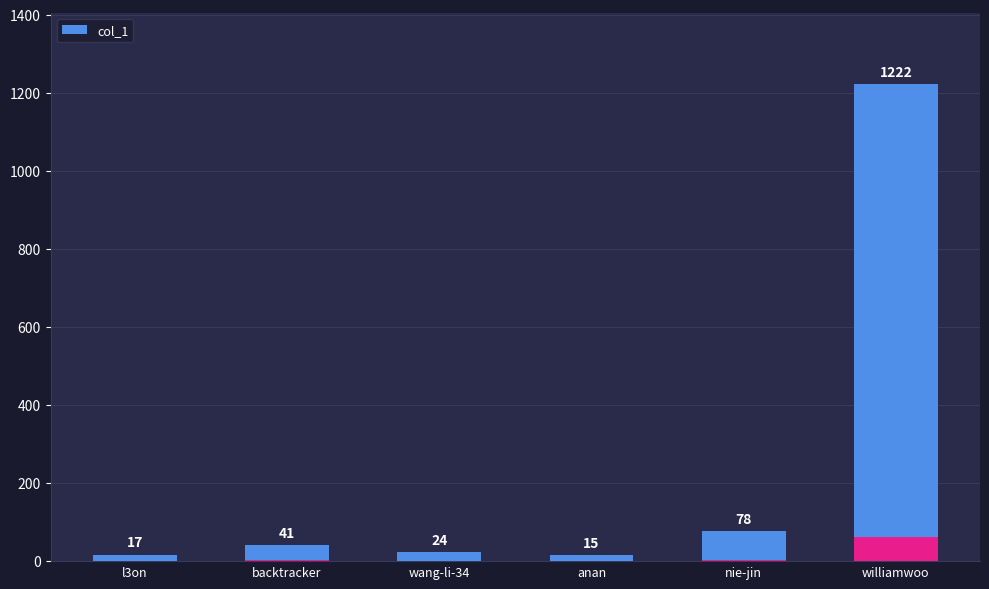

What is the difference between the values at nie-jin and anan?

63